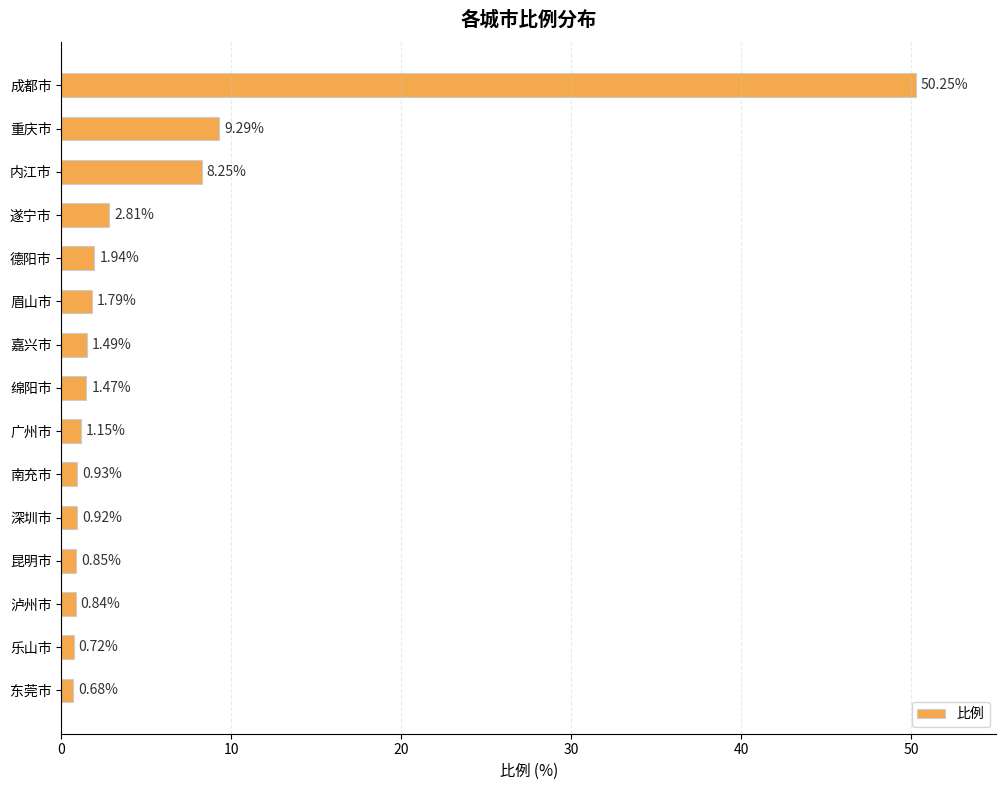

What is the sum of the values at 重庆市 and 内江市?

17.5